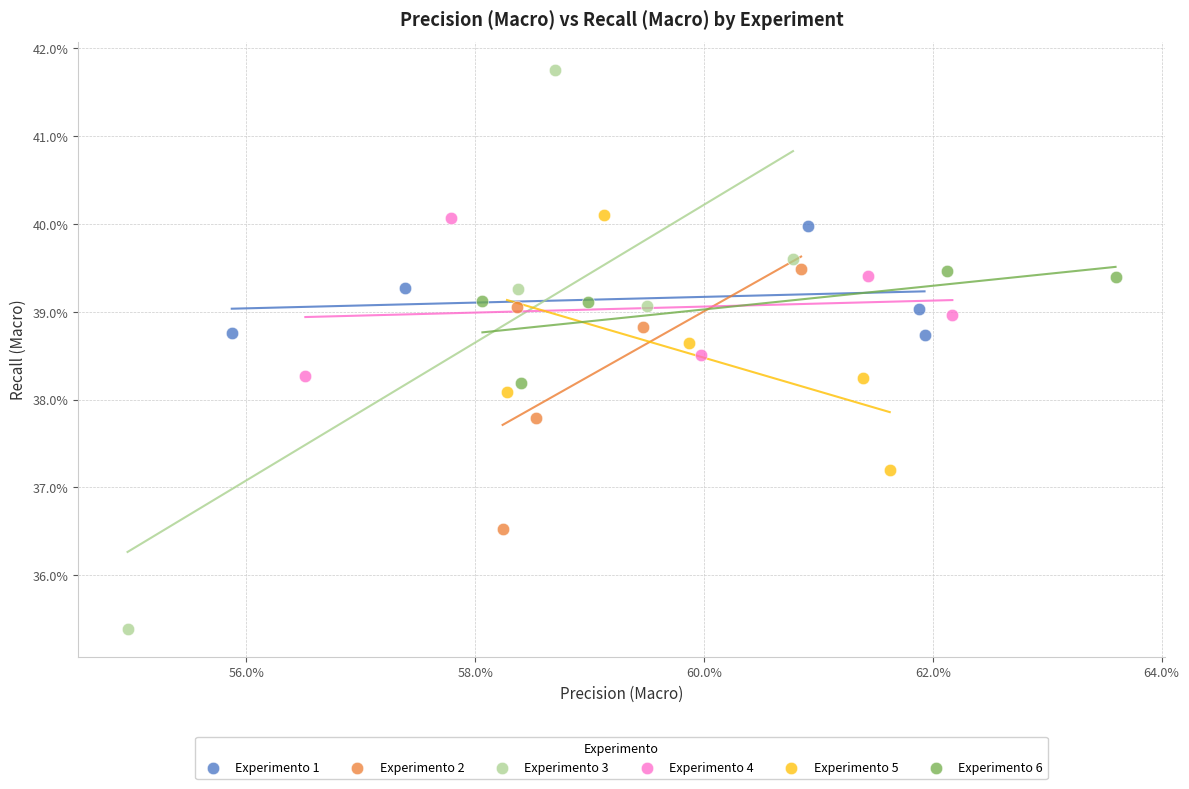

Which series contains the lowest Y value?

Experimento 3